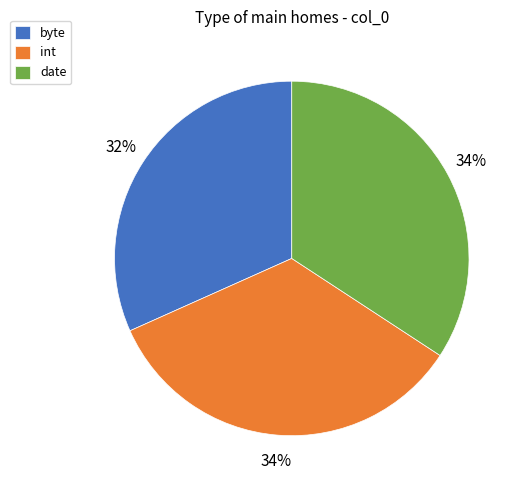

Between byte and int, which is larger?

int